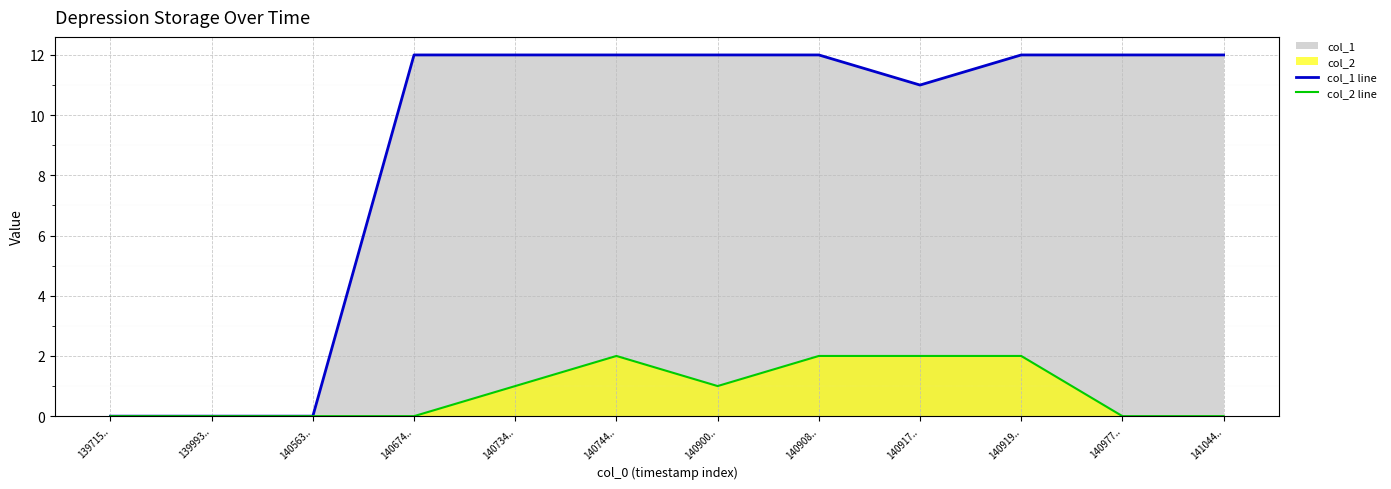

At which label does col_1 line reach its peak?

140674..